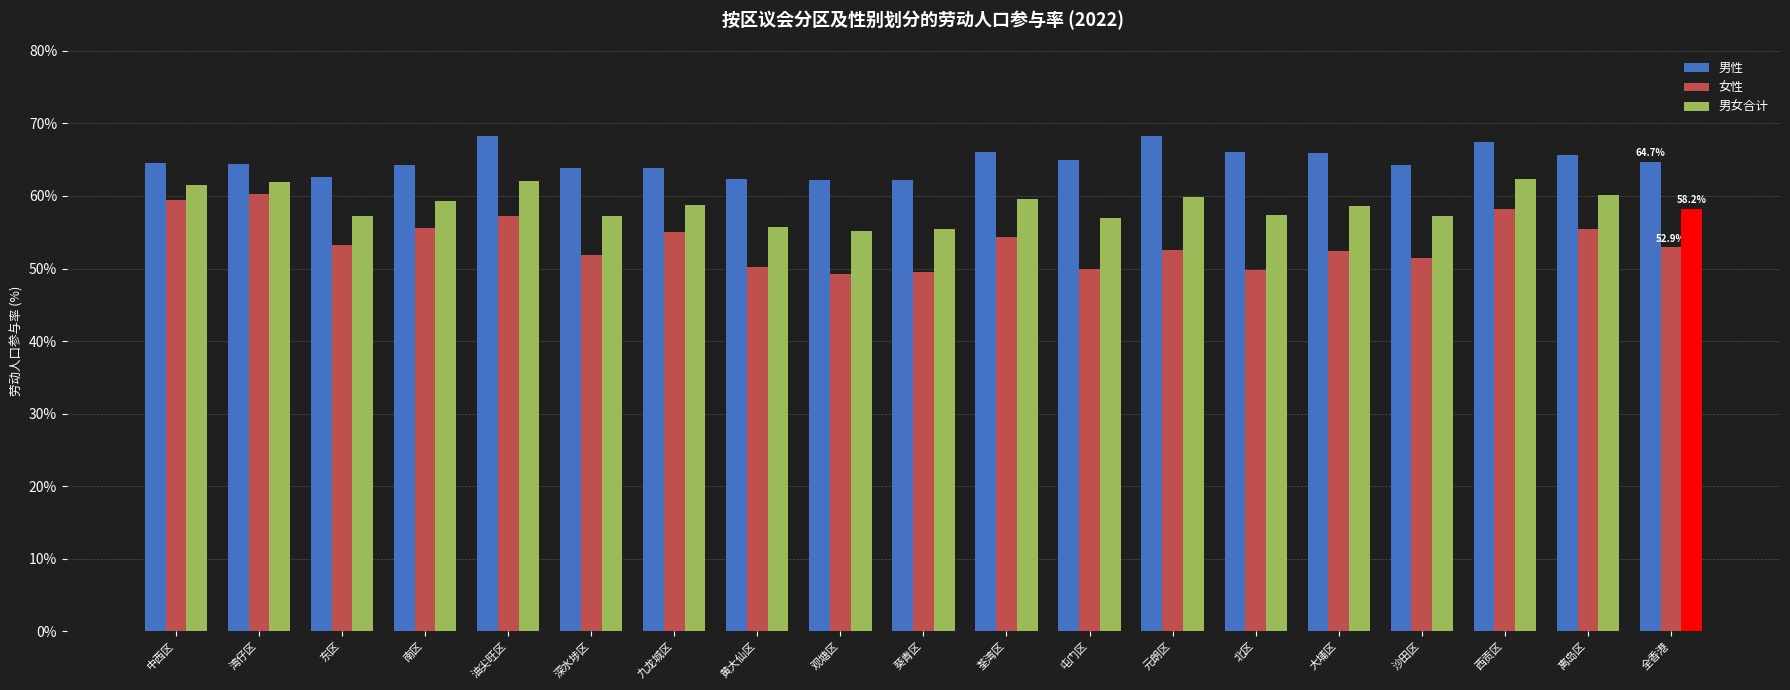

True or false: 男女合计 has a value of 58.6 at 大埔区.

True